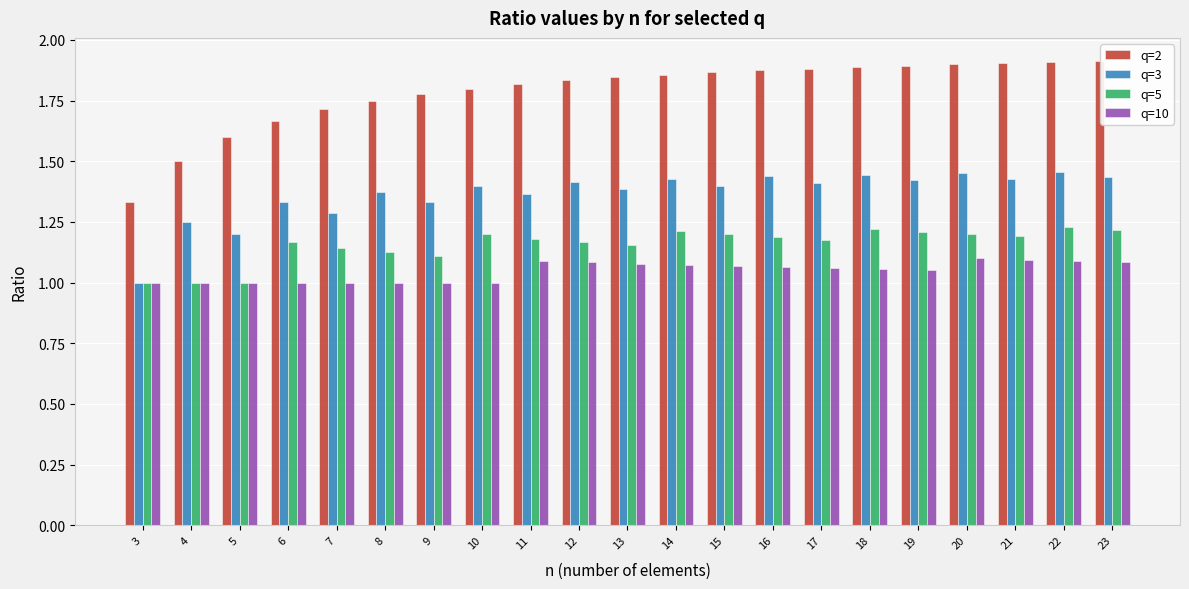

Rank the series at 9 from highest to lowest value.

q=2, q=3, q=5, q=10